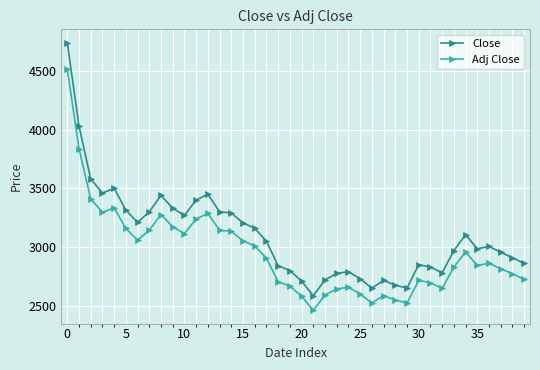

What is the minimum value shown in the chart?

2462